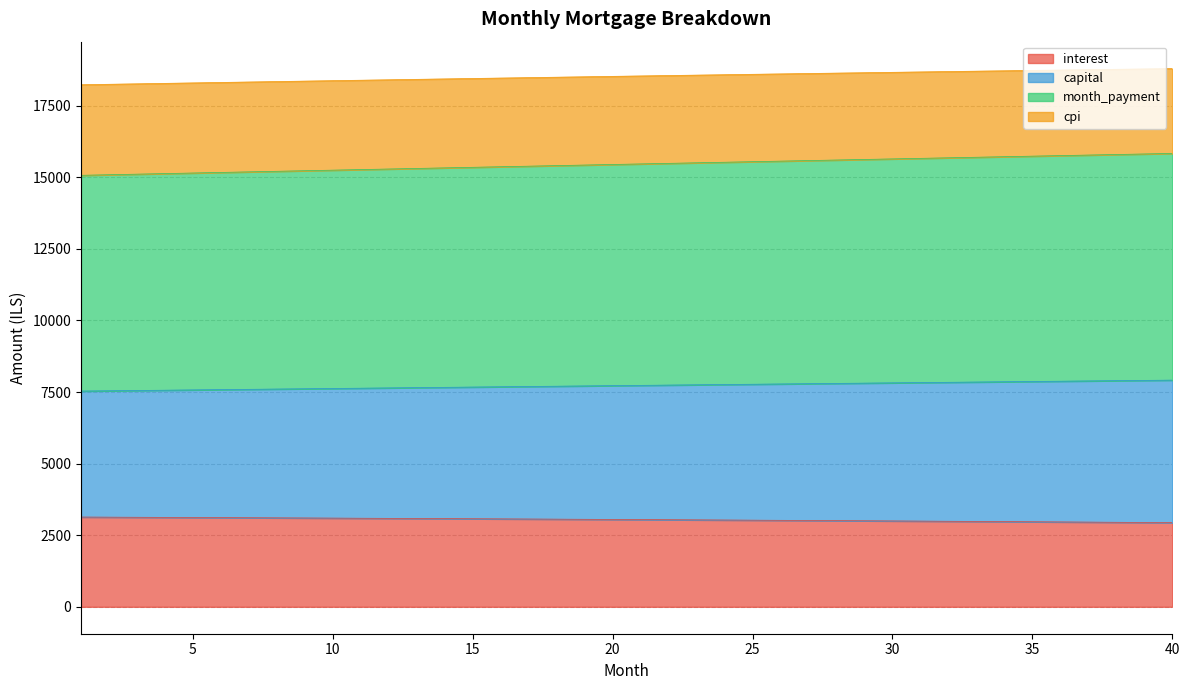

What are all the series names shown in the legend?

interest, capital, month_payment, cpi